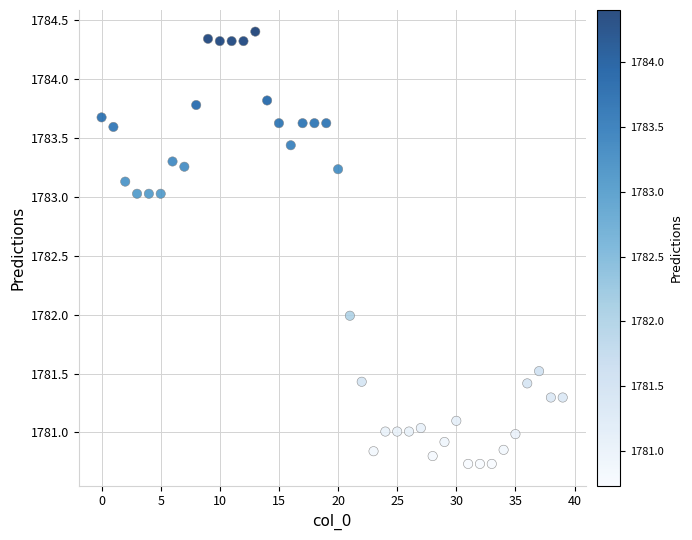

What is the range of Y values (max minus min)?

3.7